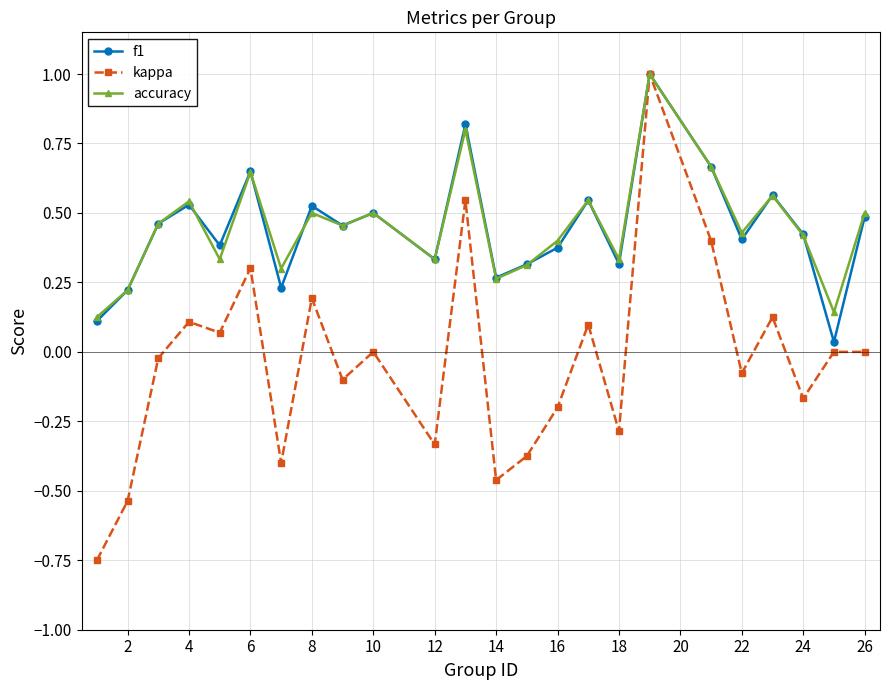

Which series has the widest spread of values?

kappa